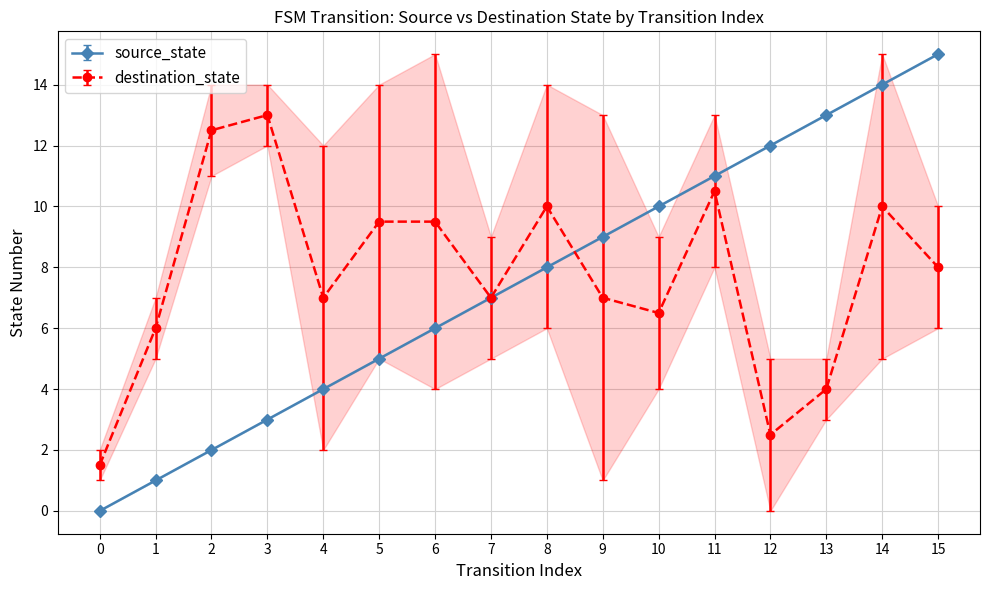

What is the average value of the source_state series?

7.5